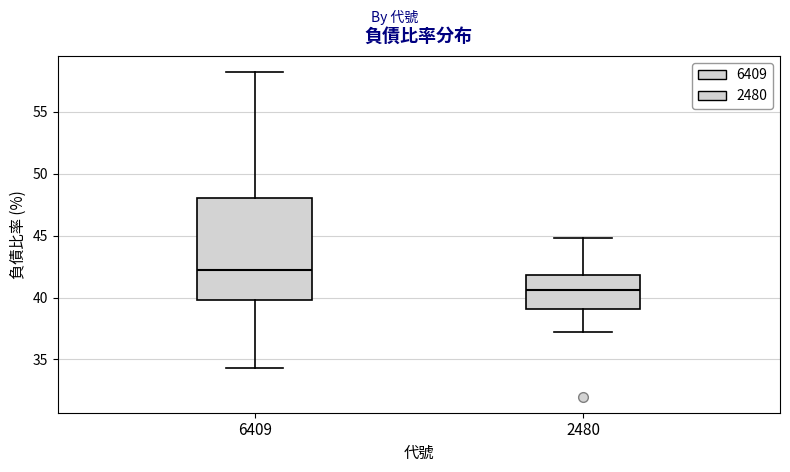

Where does the median line of the box at x = 2480 sit on the y-axis? The values are not printed on the chart, so give them approximately, as read against the axis.

40.5